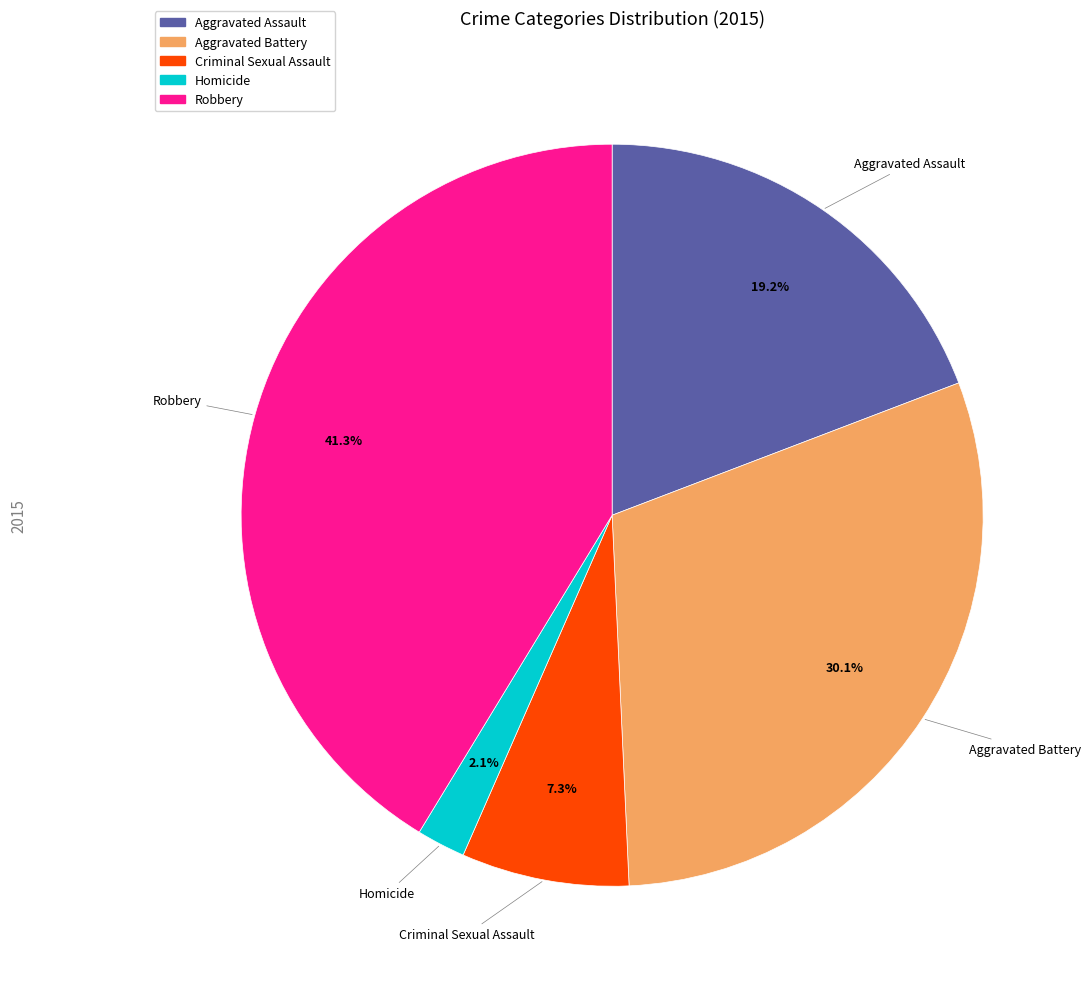

Which slice is the smallest?

Homicide